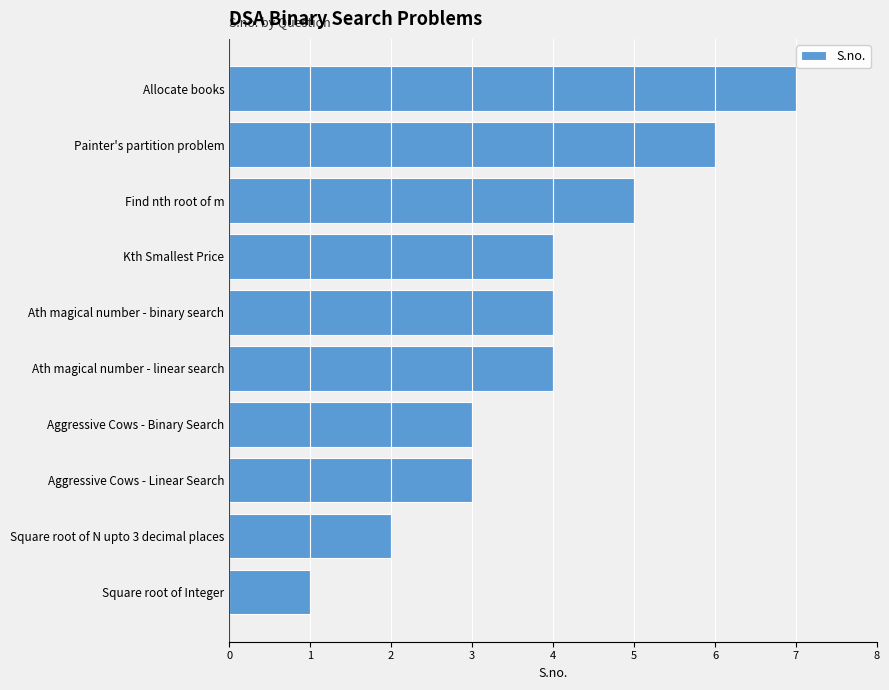

Are the bars grouped side by side (vs. stacked)?

No